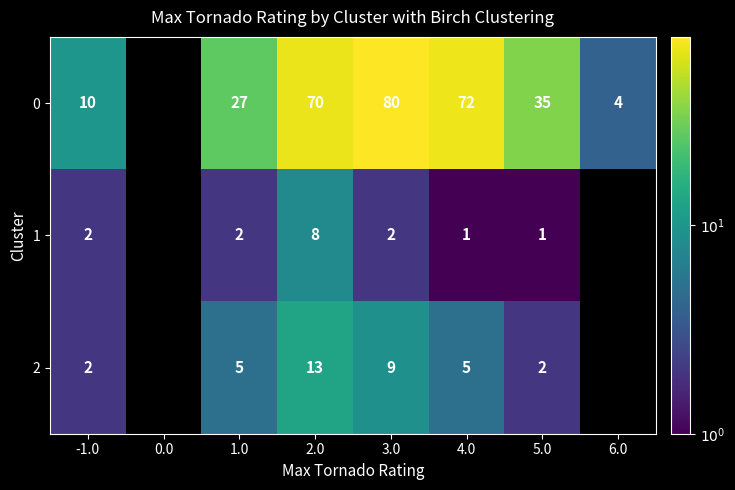

At 2.0, list the series in order from largest to smallest.

0, 2, 1